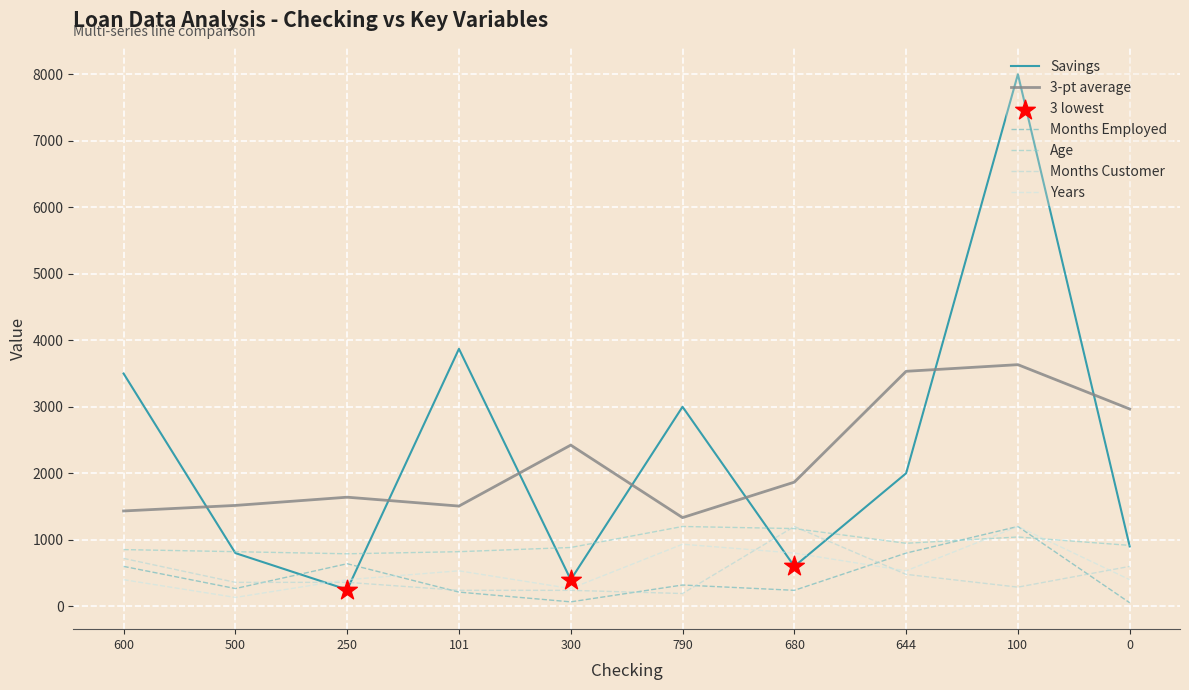

Is the value of Age at 250 greater than the value of Months Customer at 600?

Yes